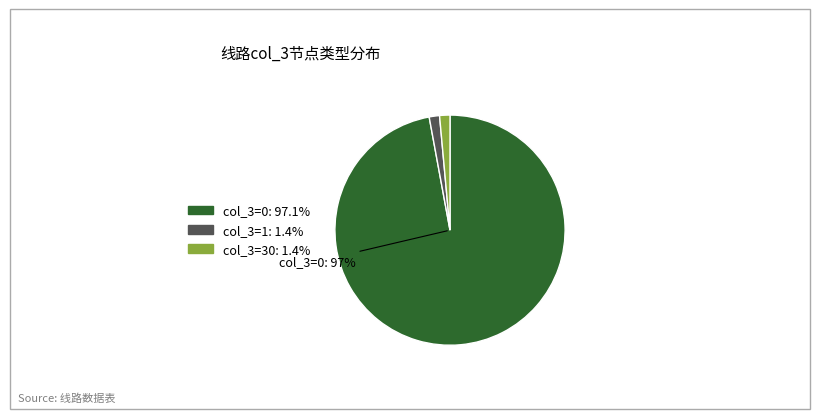

To the nearest percent, what is the average slice percentage?

33%